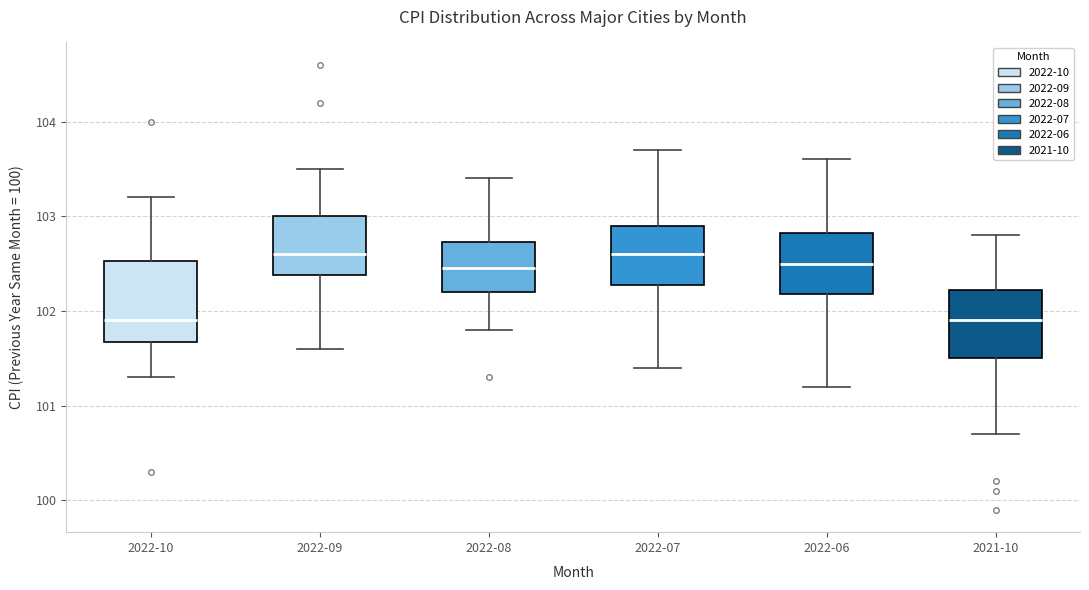

Reading left to right, transcribe this box plot: for each box, give where its median line is, the range the box spans, and where its two whiskers end, as read against the y-axis. The values are not printed on the chart, so give them approximately, as read against the axis.

2022-10: median 101.9, box 101.7 to 102.5, whiskers 101.3 to 103.2
2022-09: median 102.6, box 102.4 to 103.0, whiskers 101.6 to 103.5
2022-08: median 102.5, box 102.2 to 102.7, whiskers 101.8 to 103.4
2022-07: median 102.6, box 102.3 to 102.9, whiskers 101.4 to 103.7
2022-06: median 102.5, box 102.2 to 102.8, whiskers 101.2 to 103.6
2021-10: median 101.9, box 101.5 to 102.2, whiskers 100.7 to 102.8